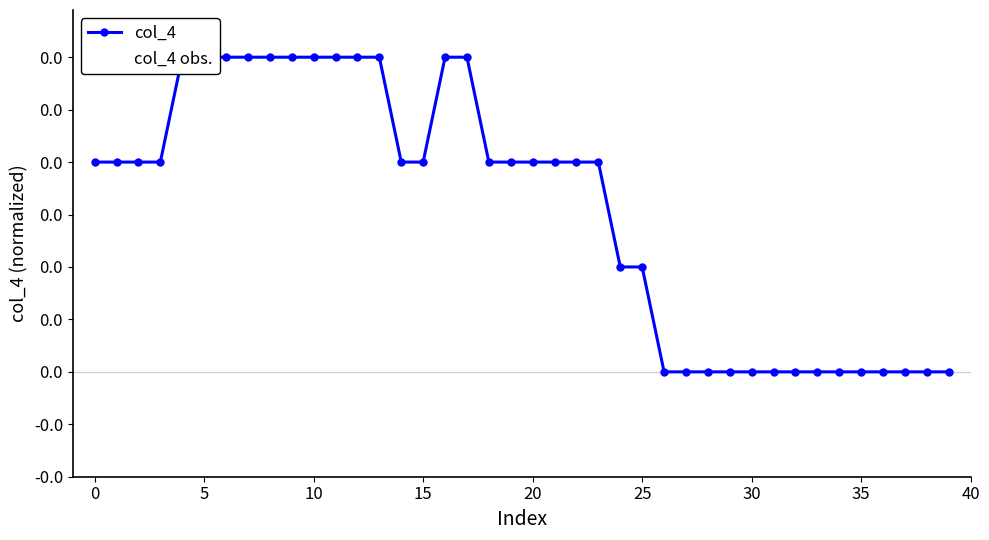

Which series changed the most between 14 and 27?

col_4